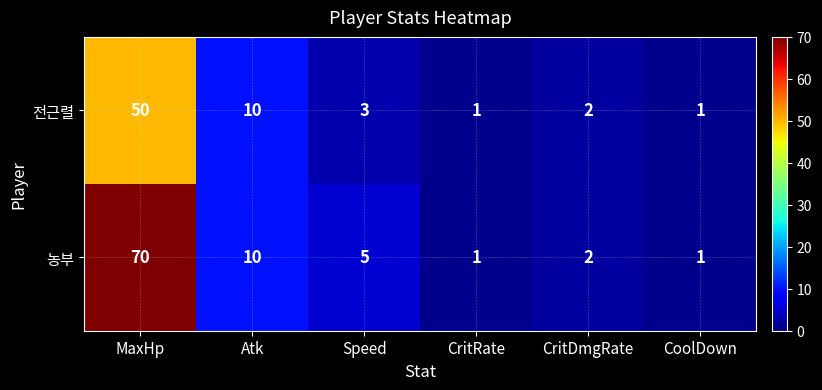

Which category has the highest value across all series?

MaxHp